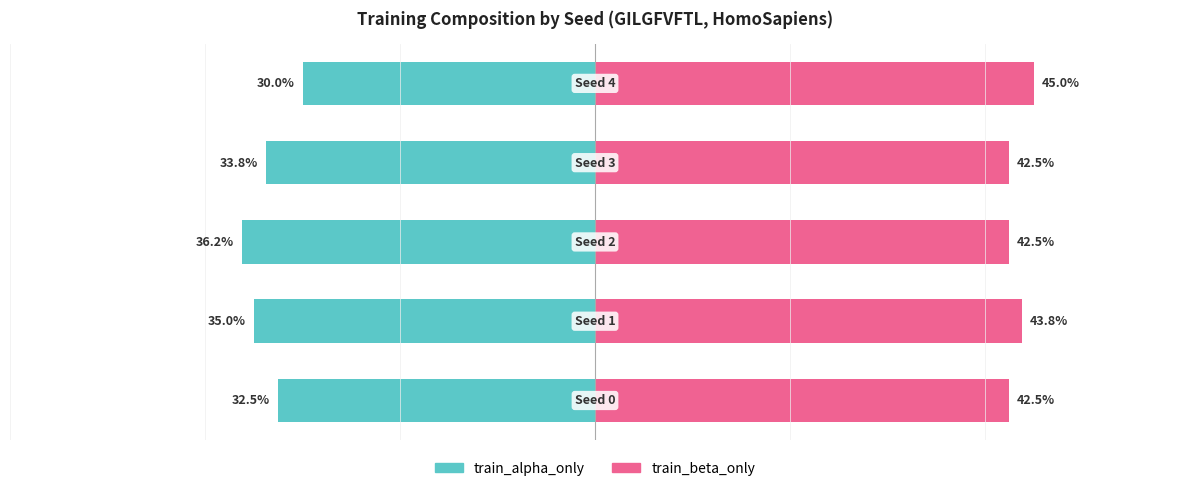

List the series in order of their overall mean, highest first.

train_beta_only, train_alpha_only